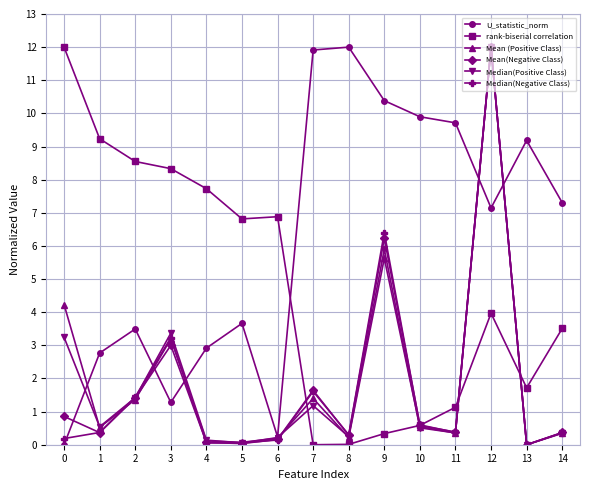

What is the total value across all series at 10?

12.7